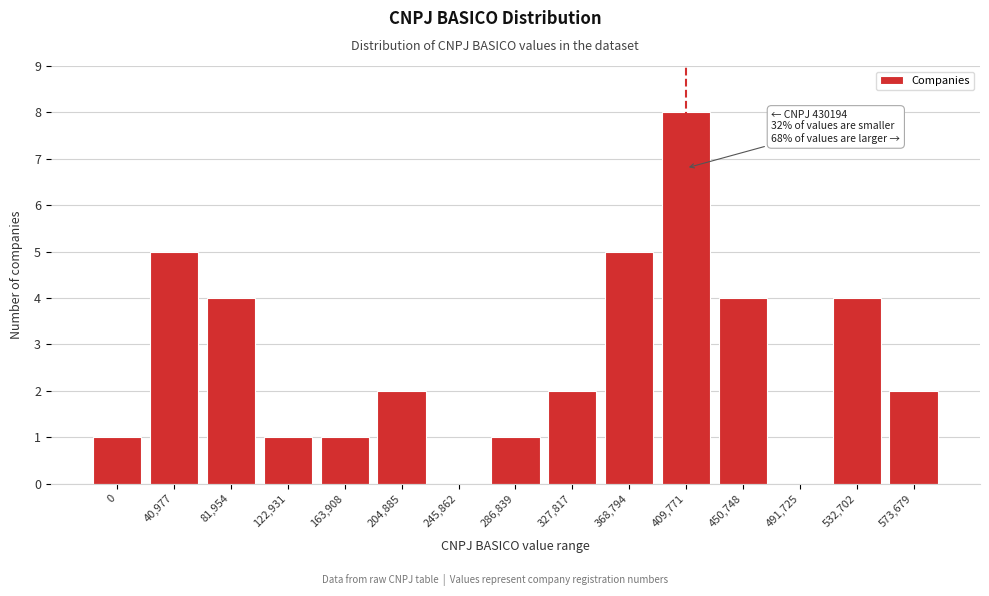

Reading left to right, list all the values displayed in this chart.

0=1	40,977=5	81,954=4	122,931=1	163,908=1	204,885=2	245,862=0	286,839=1	327,817=2	368,794=5	409,771=8	450,748=4	491,725=0	532,702=4	573,679=2